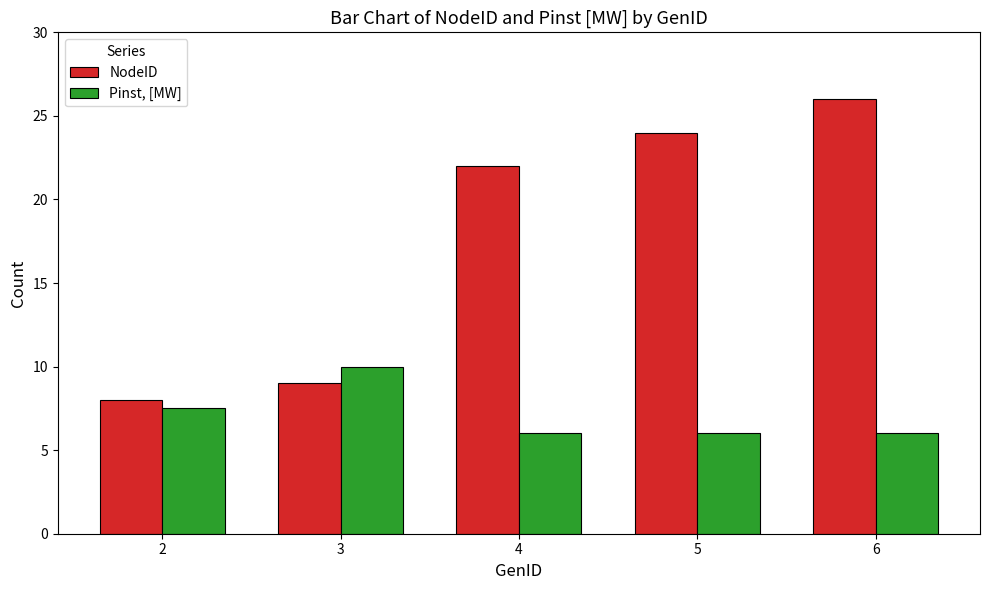

Which series has the largest total across all categories?

NodeID